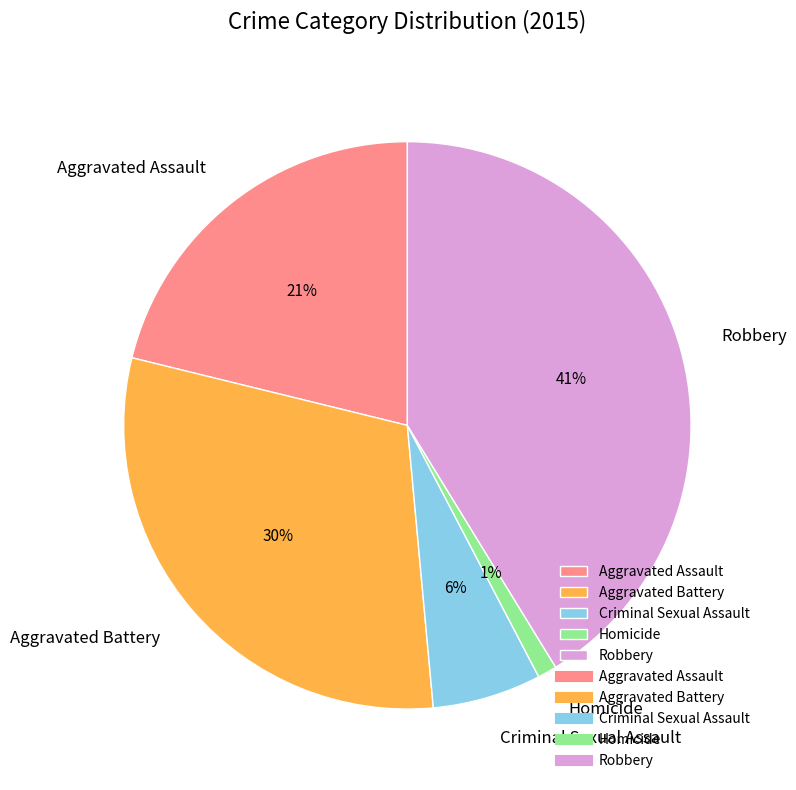

Which has a higher value, Aggravated Assault or Robbery?

Robbery